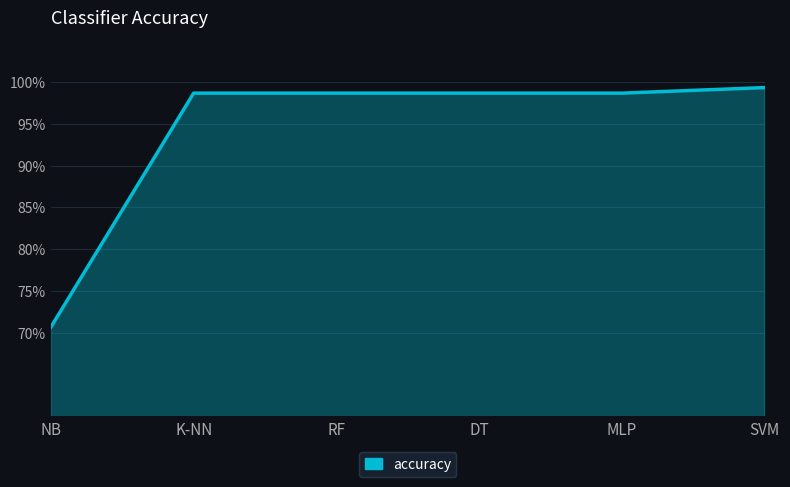

What position from the right is SVM?

1